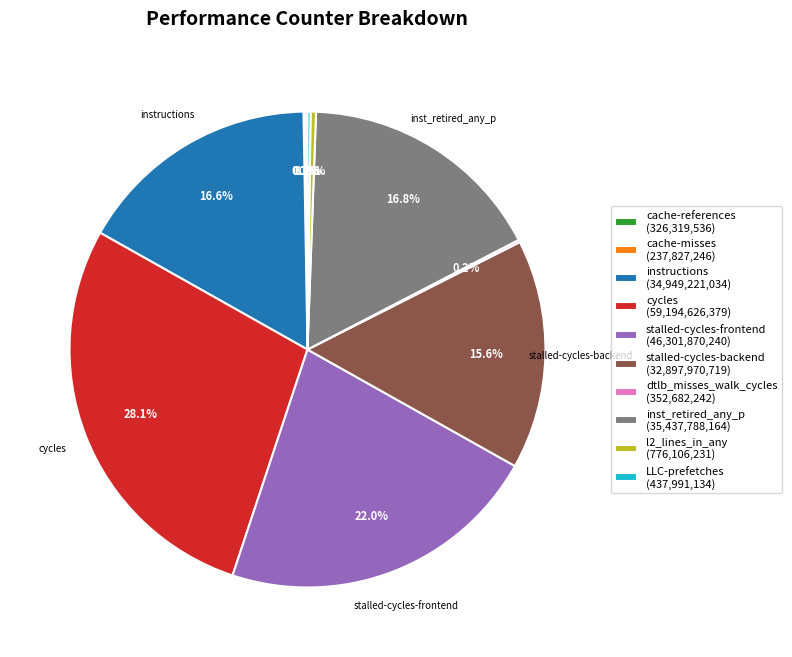

Is the sum of stalled-cycles-backend (32,897,970,719) and cycles (59,194,626,379) greater than half?

No